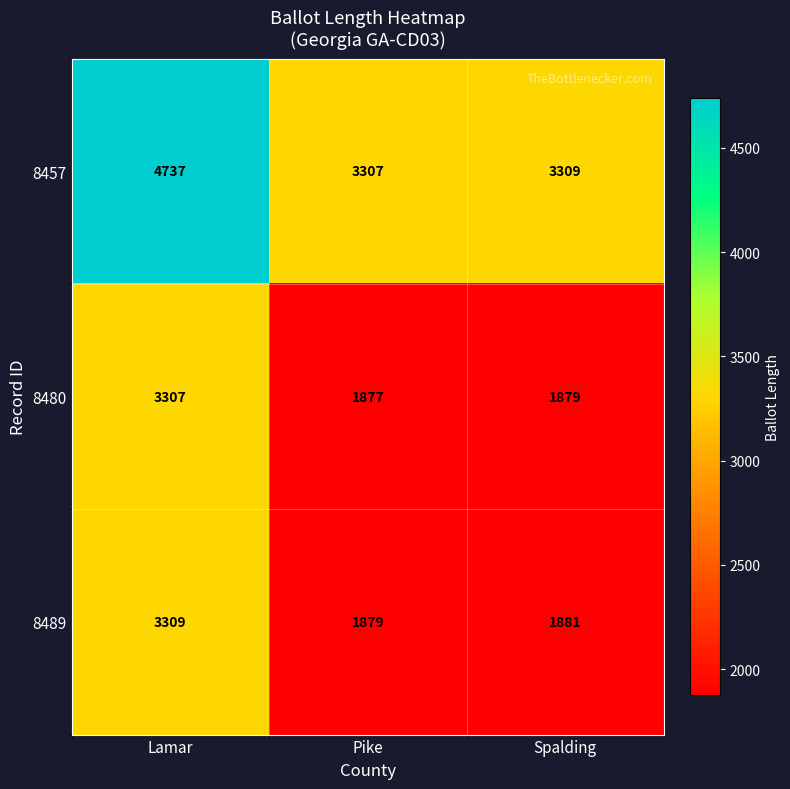

What is the minimum value shown in the chart?

1877